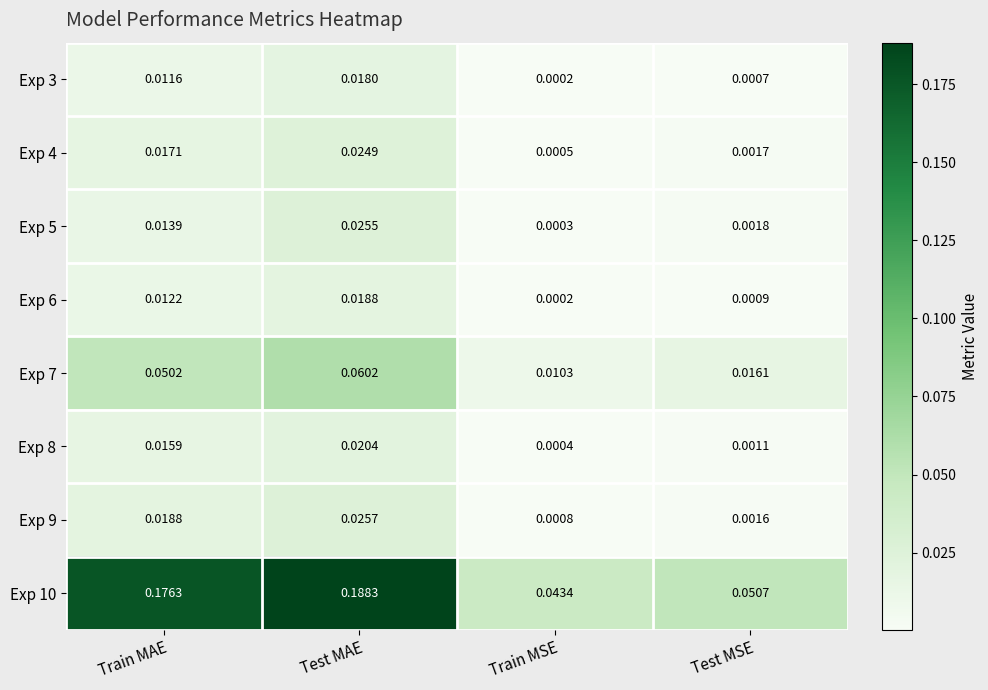

At which category is the sum across all series the highest?

Test MAE